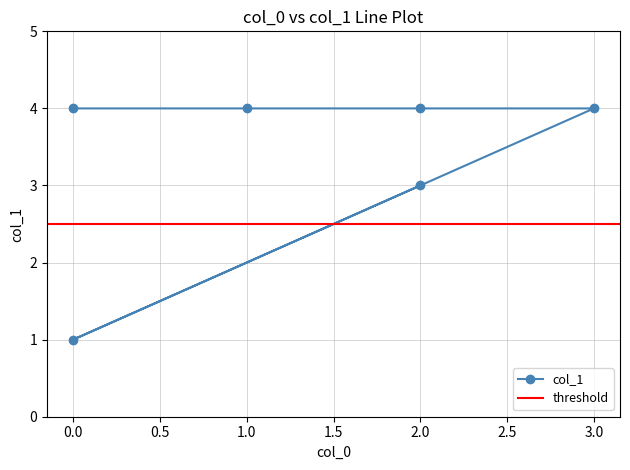

The chart shows a value of 5 at 2. True or false?

False